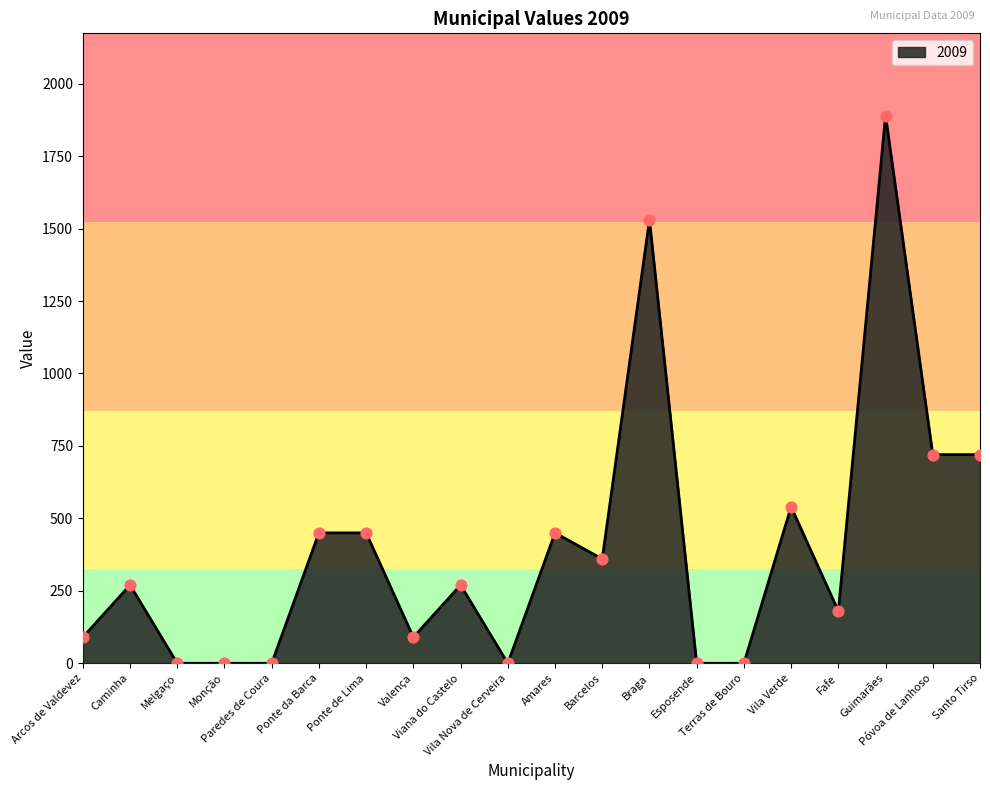

Between Guimarães and Vila Verde, which is larger?

Guimarães